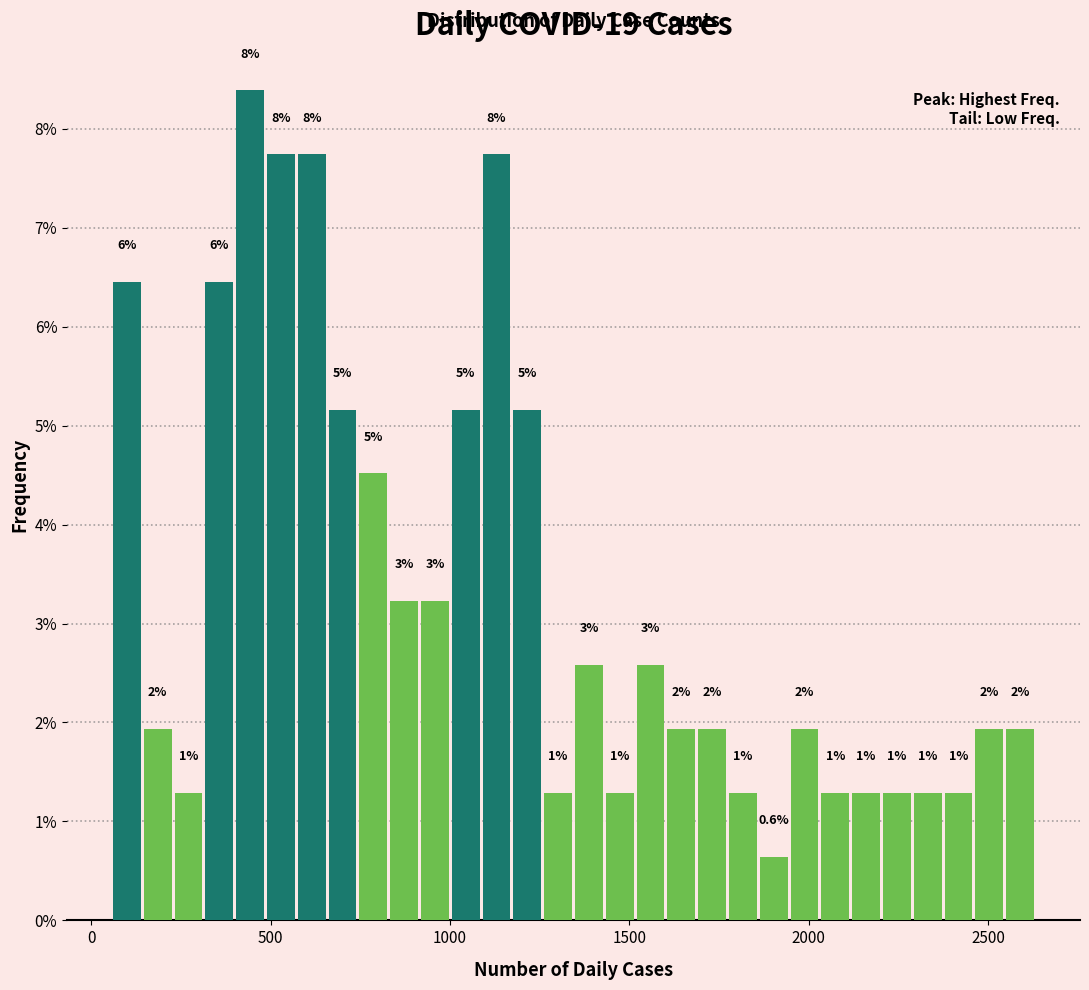

Around what value on the x-axis is the tallest bar? Give the approximate position of its centre, as read against the axis.

450